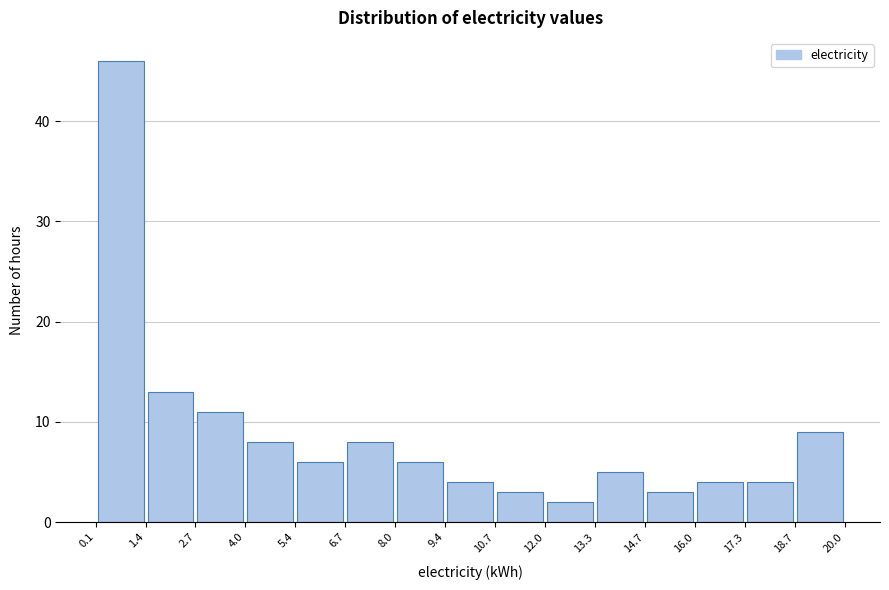

Reading left to right, transcribe this chart: for each bar, give the range it covers on the x-axis and its height. The values are not printed on the chart, so give them approximately, as read against the axis.

0.1 to 1.4: 46
1.4 to 2.7: 13
2.7 to 4.0: 11
4.0 to 5.4: 8
5.4 to 6.7: 6
6.7 to 8.0: 8
8.0 to 9.4: 6
9.4 to 10.7: 4
10.7 to 12.0: 3
12.0 to 13.3: 2
13.3 to 14.7: 5
14.7 to 16.0: 3
16.0 to 17.3: 4
17.3 to 18.7: 4
18.7 to 20.0: 9